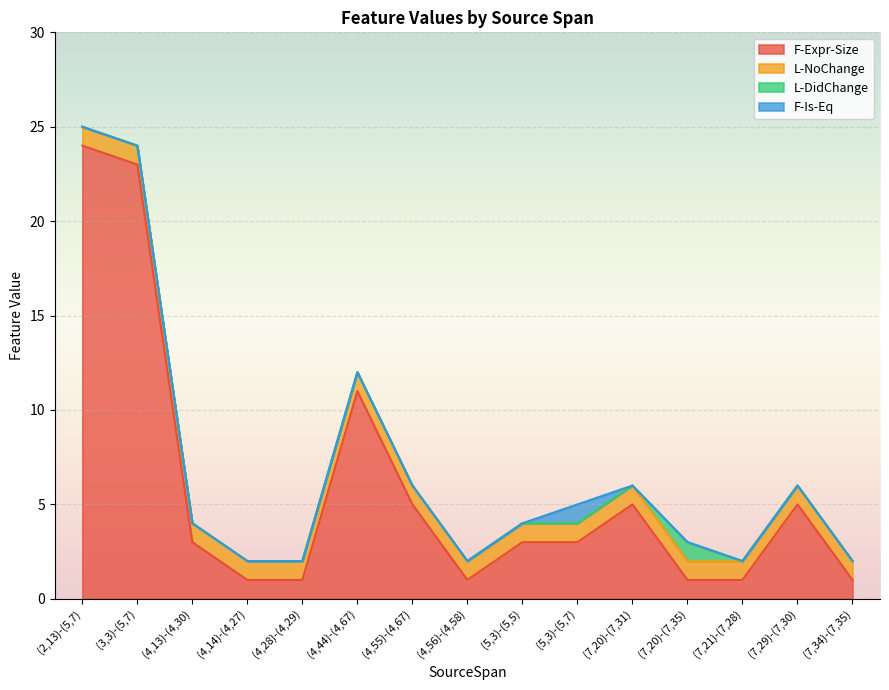

Reading right to left, what are all the values shown in this chart?

F-Expr-Size: 1	5	1	1	5	3	3	1	5	11	1	1	3	23	24
L-NoChange: 1	1	1	1	1	1	1	1	1	1	1	1	1	1	1
L-DidChange: 0	0	0	1	0	0	0	0	0	0	0	0	0	0	0
F-Is-Eq: 0	0	0	0	0	1	0	0	0	0	0	0	0	0	0